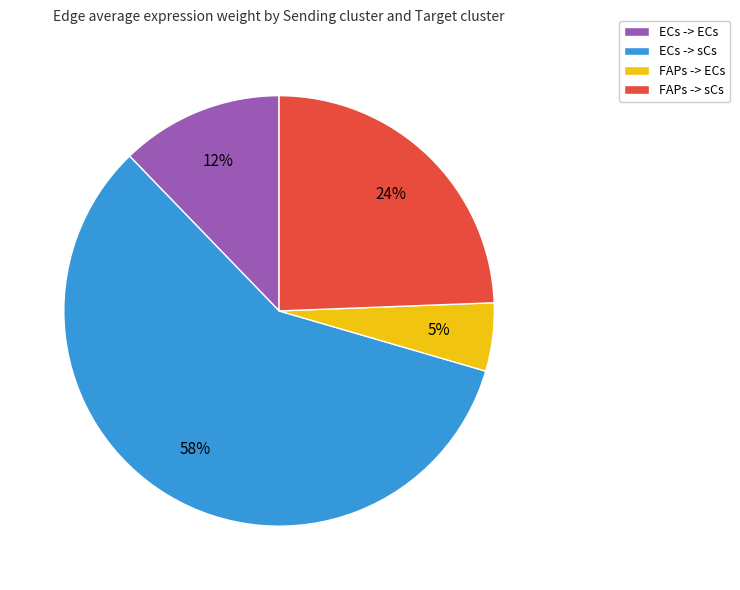

Is the sum of ECs -> ECs and FAPs -> sCs greater than half?

No